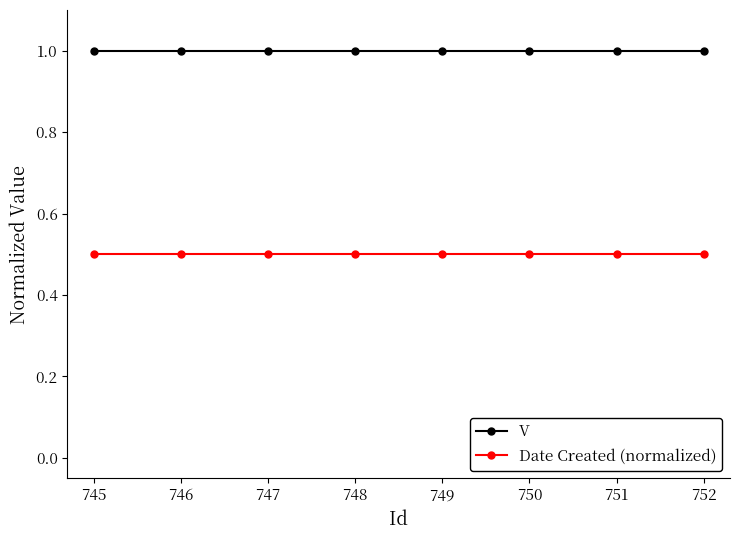

Is the value of Date Created (normalized) at 751 greater than the value of V at 752?

No